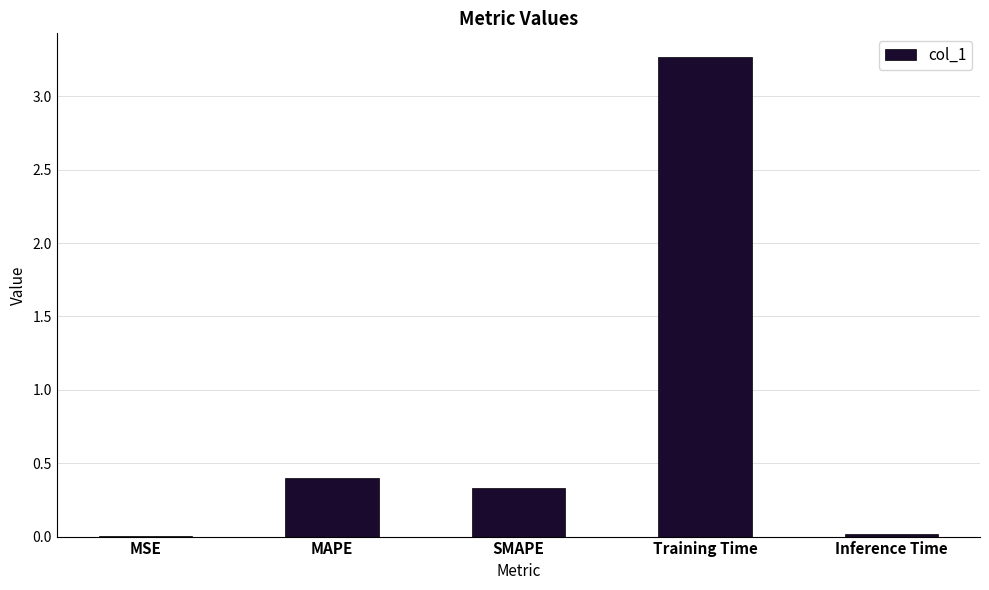

The chart shows a value of 0.3 at SMAPE. True or false?

True